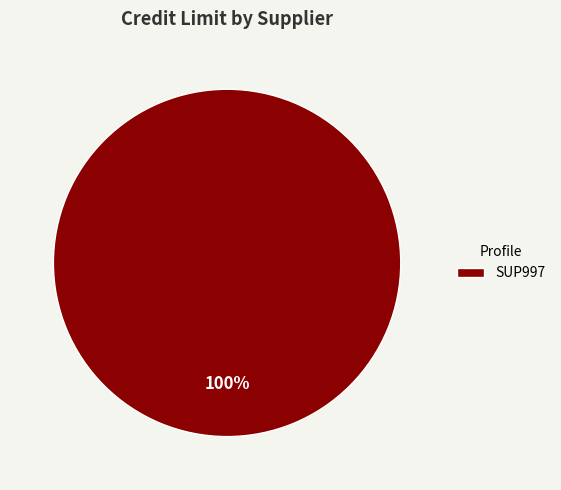

How many slices are in this pie chart?

1